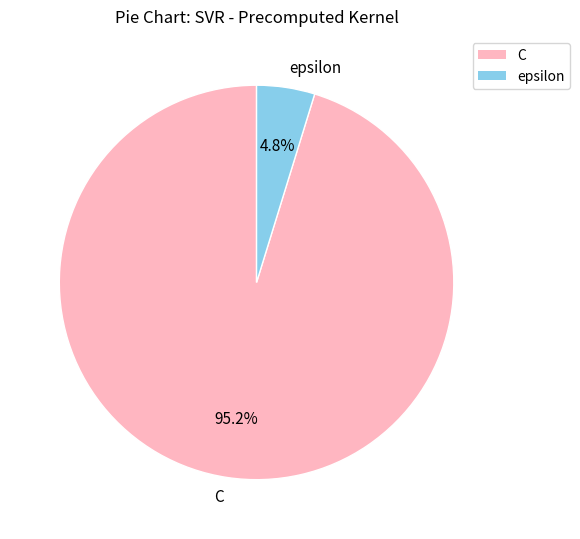

The C slice represents 95% of the pie. True or false?

True